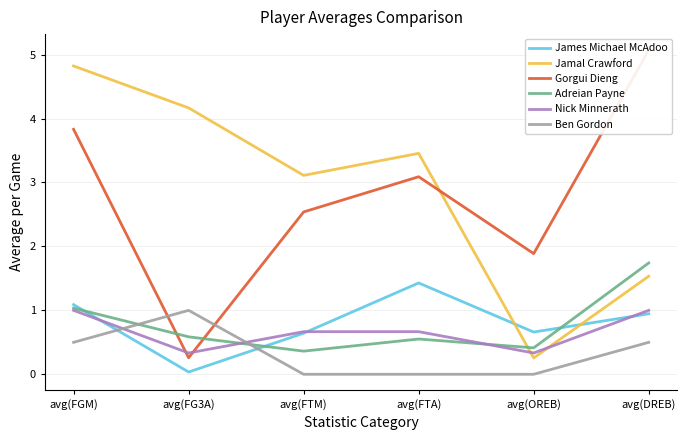

Where does the Jamal Crawford series first go above 3?

avg(FGM)